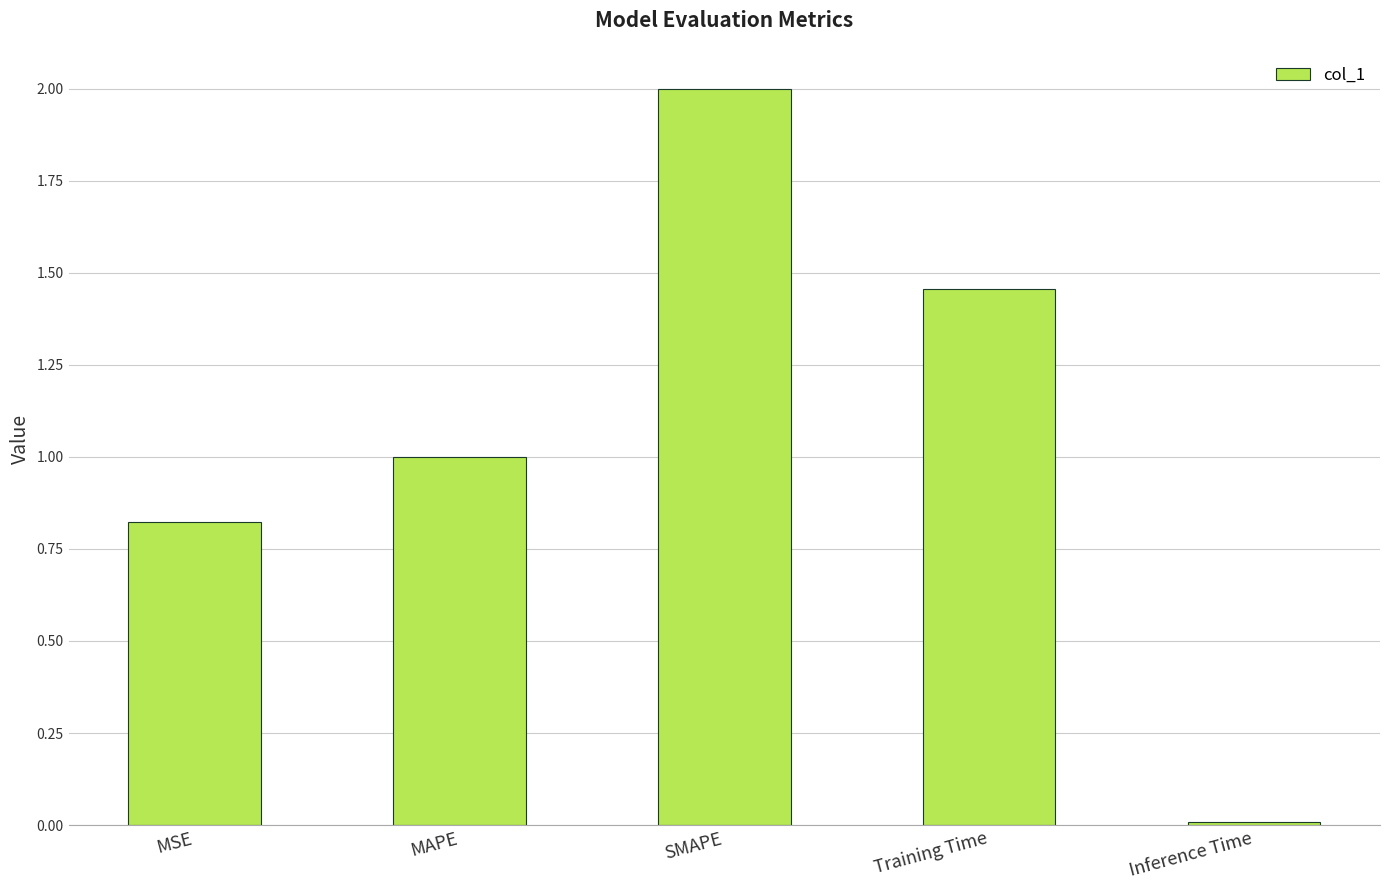

Rank the categories by value from lowest to highest.

Inference Time, MSE, MAPE, Training Time, SMAPE